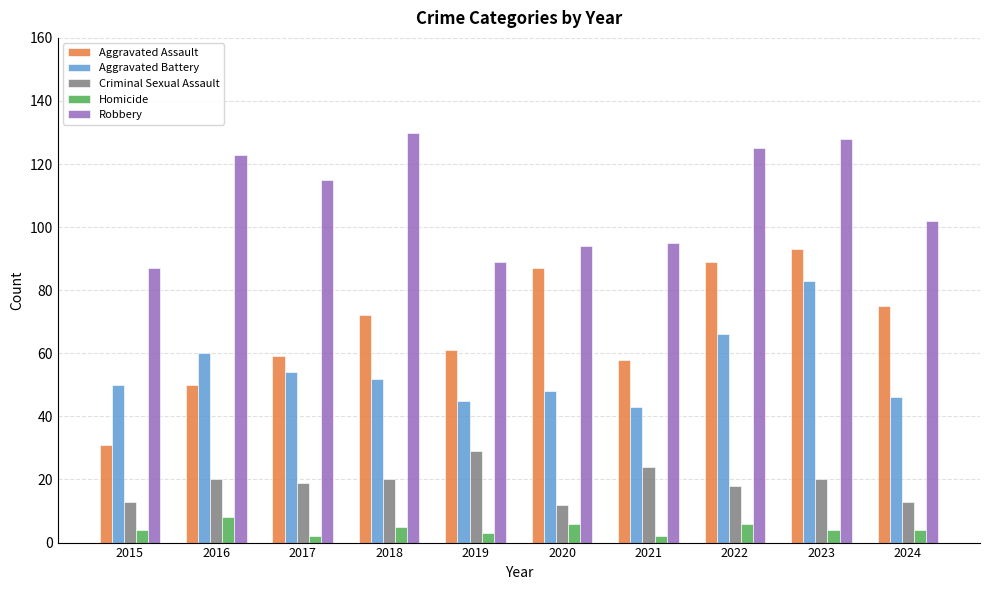

The Aggravated Battery series shows 43 at 2021. True or false?

True